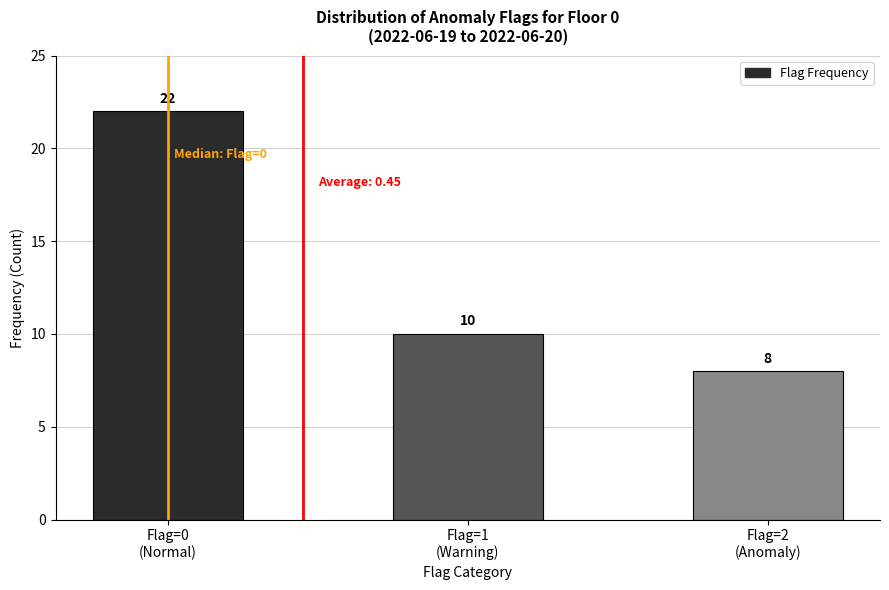

What is the change in value from Flag=0
(Normal) to Flag=1
(Warning)?

-12